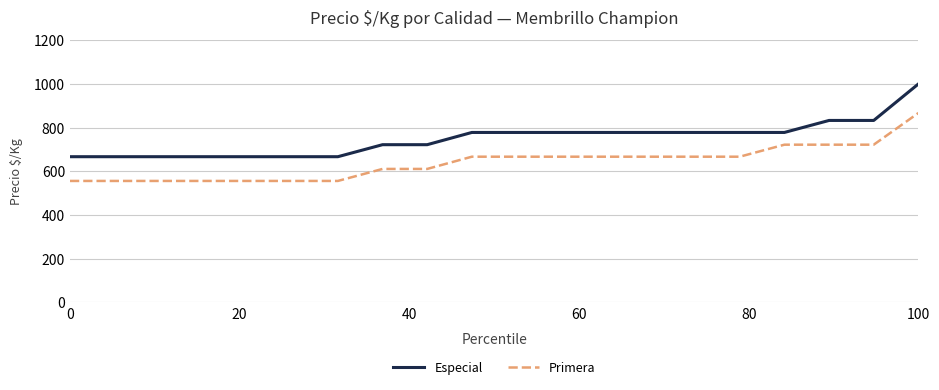

What is the difference between the maximum and minimum values in the Especial series?

333